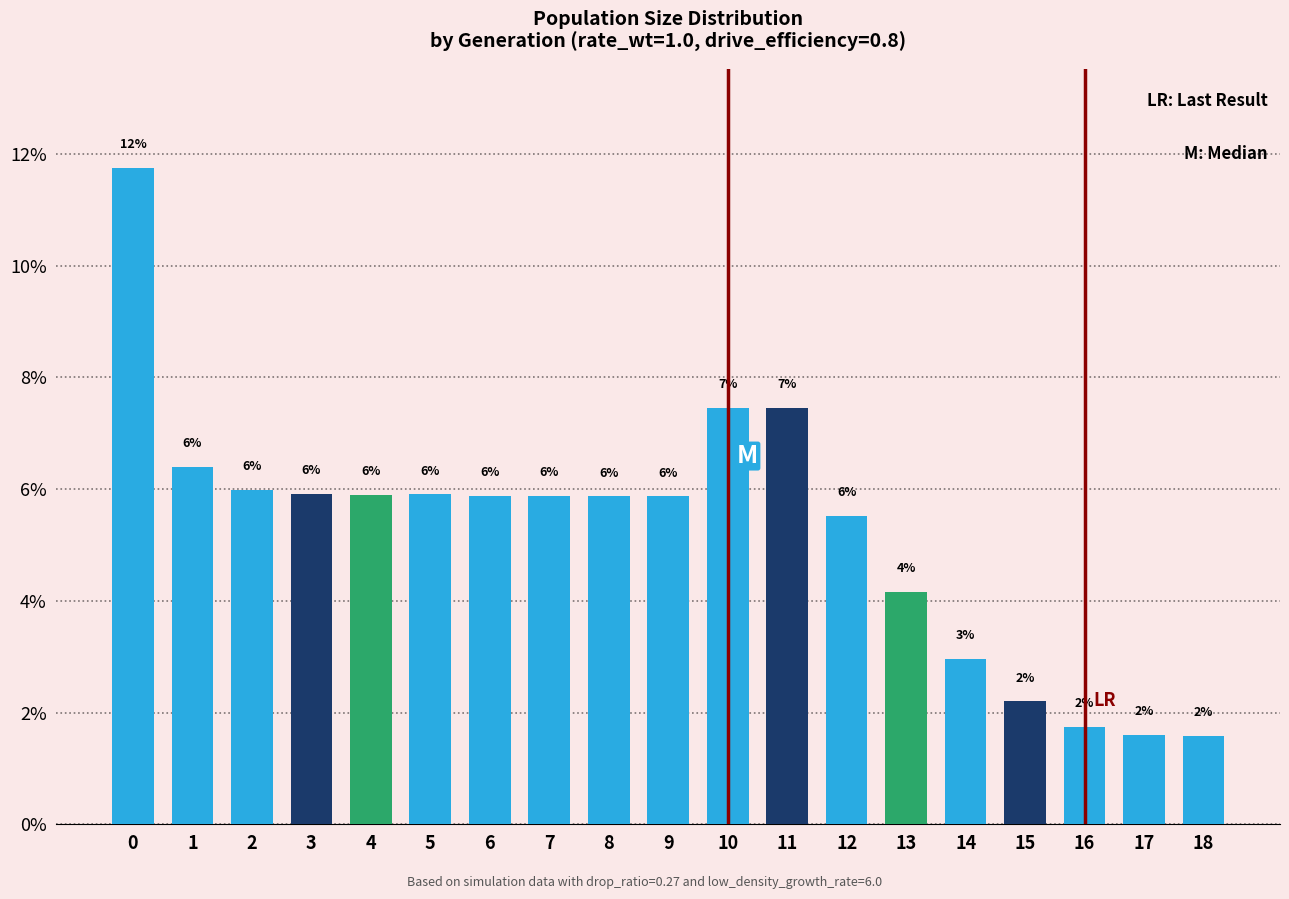

What is the value of the 16th bar from the left?

2.2